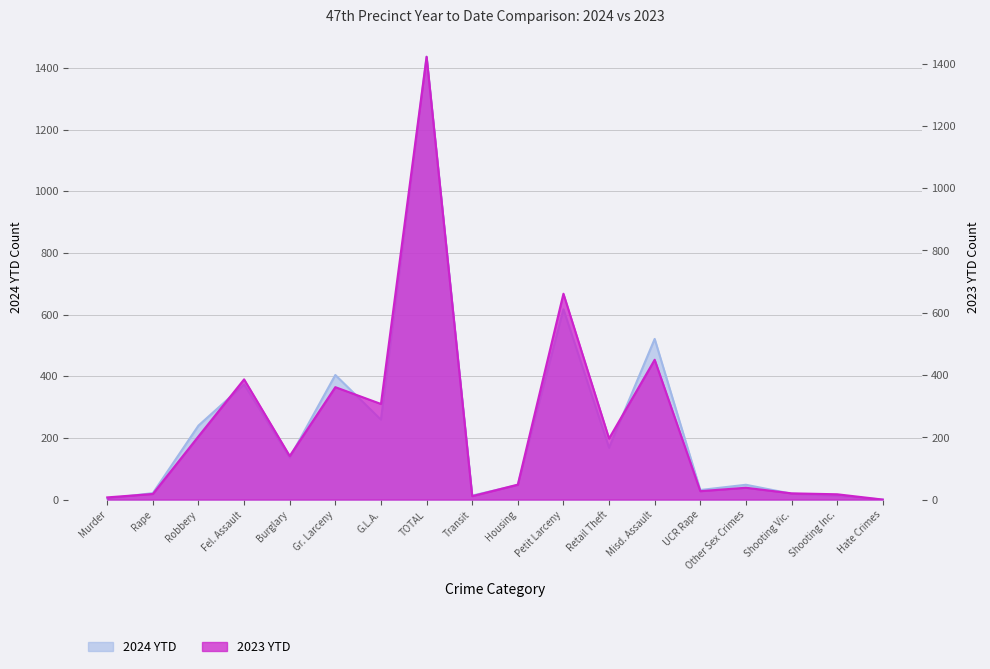

Is it true that 2023 YTD equals 38 at Other Sex Crimes?

True